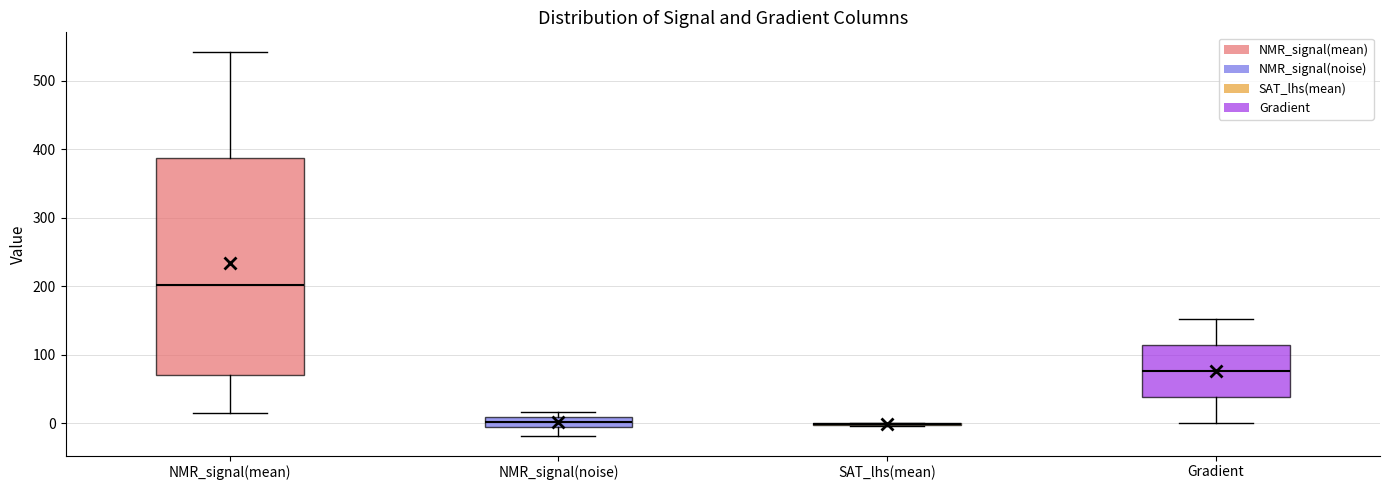

Which box is the tallest, from its lower edge to its upper edge?

NMR_signal(mean)